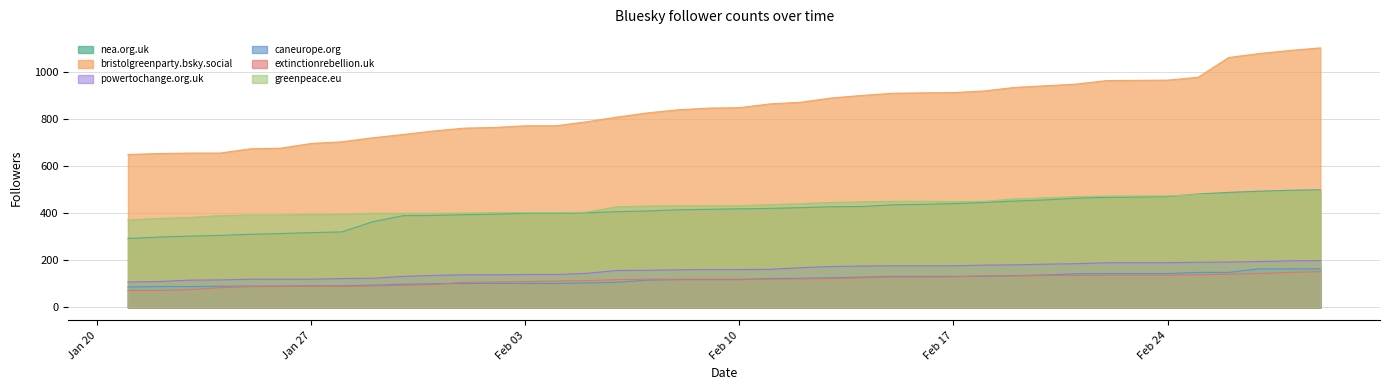

What is the average value of the extinctionrebellion.uk series?

116